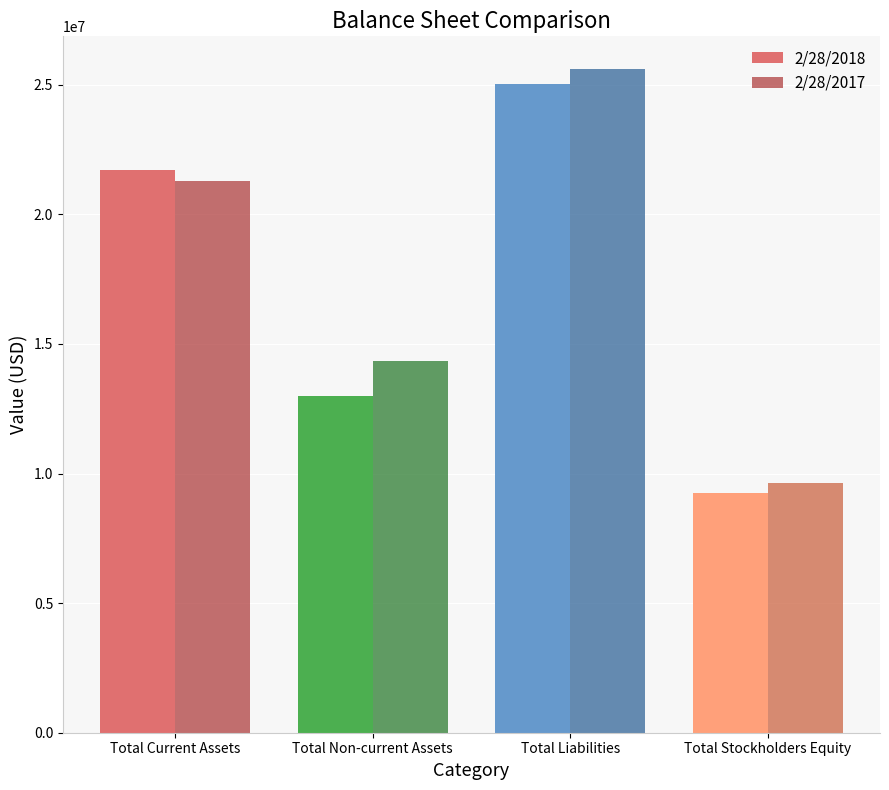

The value of 2/28/2018 at Total Current Assets is 21724353. True or false?

True